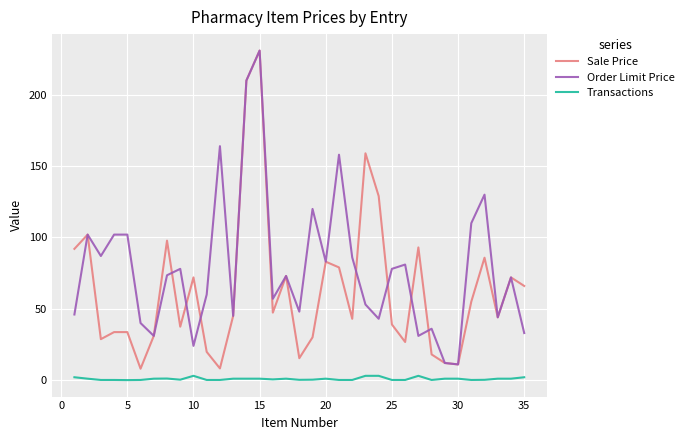

Which series has the widest spread of values?

Sale Price